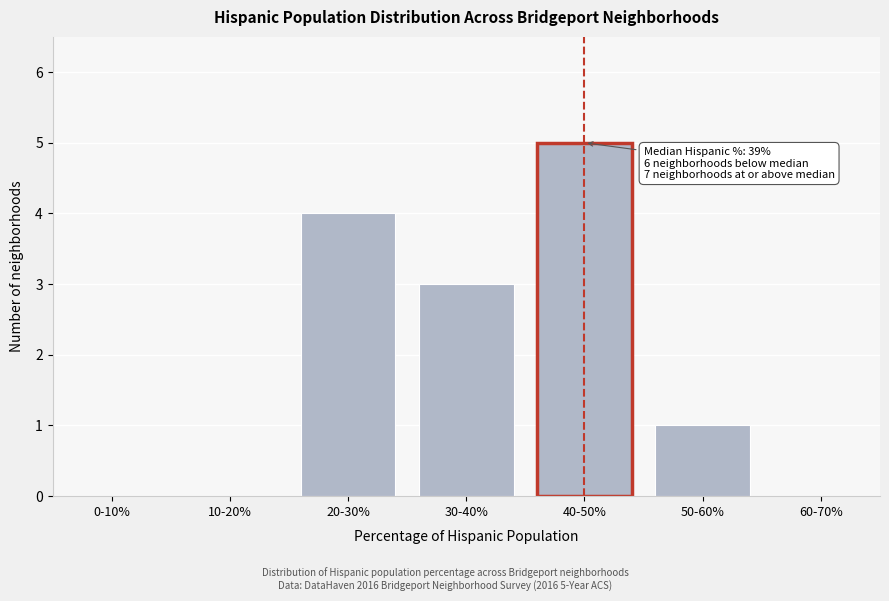

Reading right to left, list all the values displayed in this chart.

60-70%=0	50-60%=1	40-50%=5	30-40%=3	20-30%=4	10-20%=0	0-10%=0